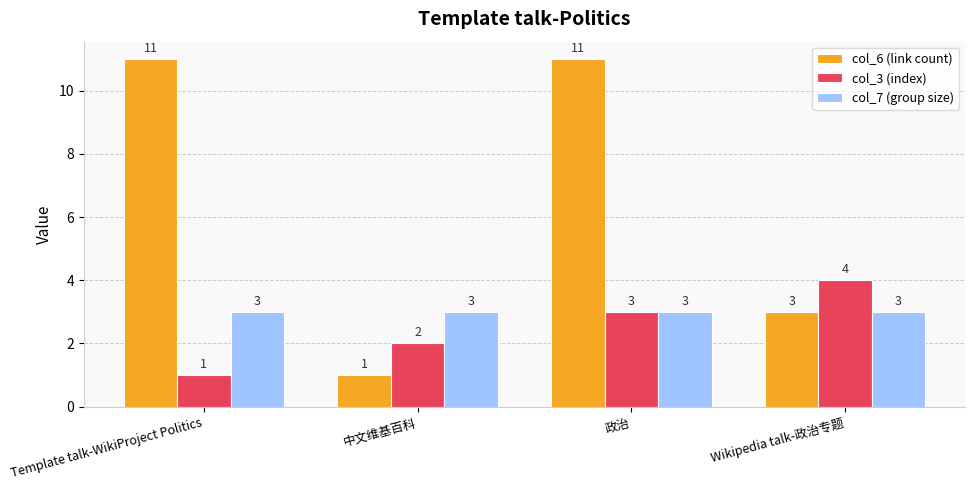

How many values in the col_6 (link count) series are below 11?

2